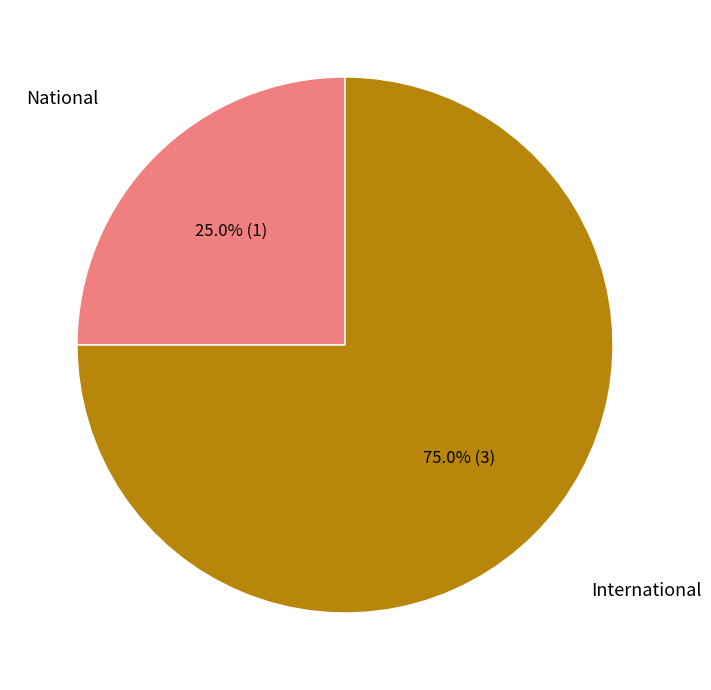

Is there any slice that represents more than half of the pie?

Yes